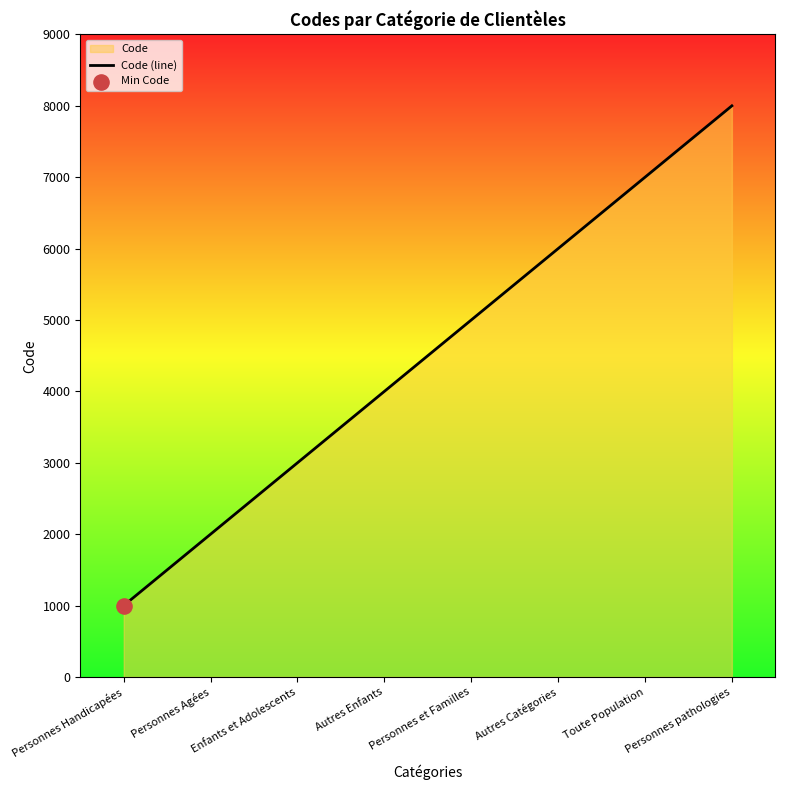

Approximately how many times larger is the value at Personnes et Familles compared to Personnes pathologies?

0.6